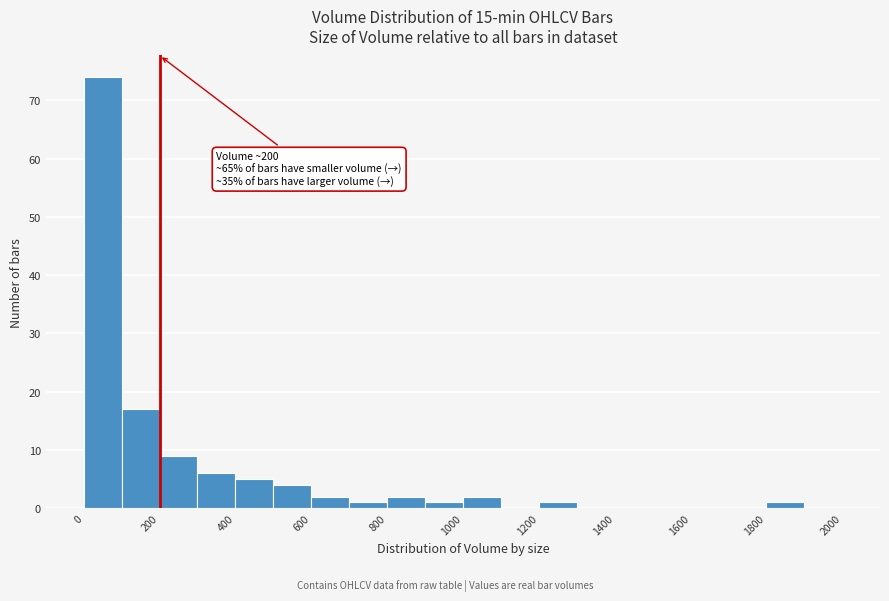

Which range on the x-axis has the tallest bar?

0 to 100